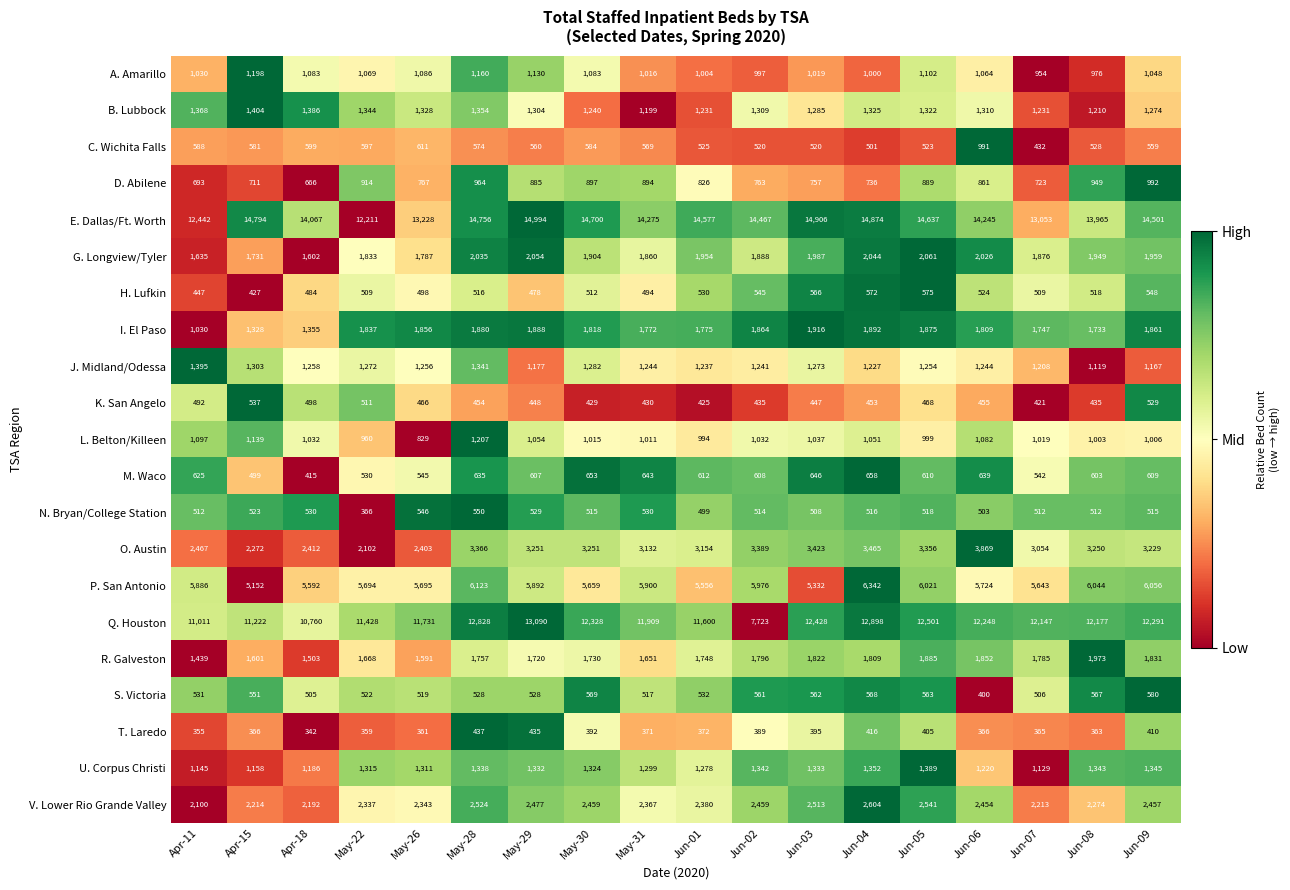

Rank the series at May-31 from highest to lowest value.

E. Dallas/Ft. Worth, Q. Houston, P. San Antonio, O. Austin, V. Lower Rio Grande Valley, G. Longview/Tyler, I. El Paso, R. Galveston, U. Corpus Christi, J. Midland/Odessa, B. Lubbock, A. Amarillo, L. Belton/Killeen, D. Abilene, M. Waco, C. Wichita Falls, N. Bryan/College Station, S. Victoria, H. Lufkin, K. San Angelo, T. Laredo